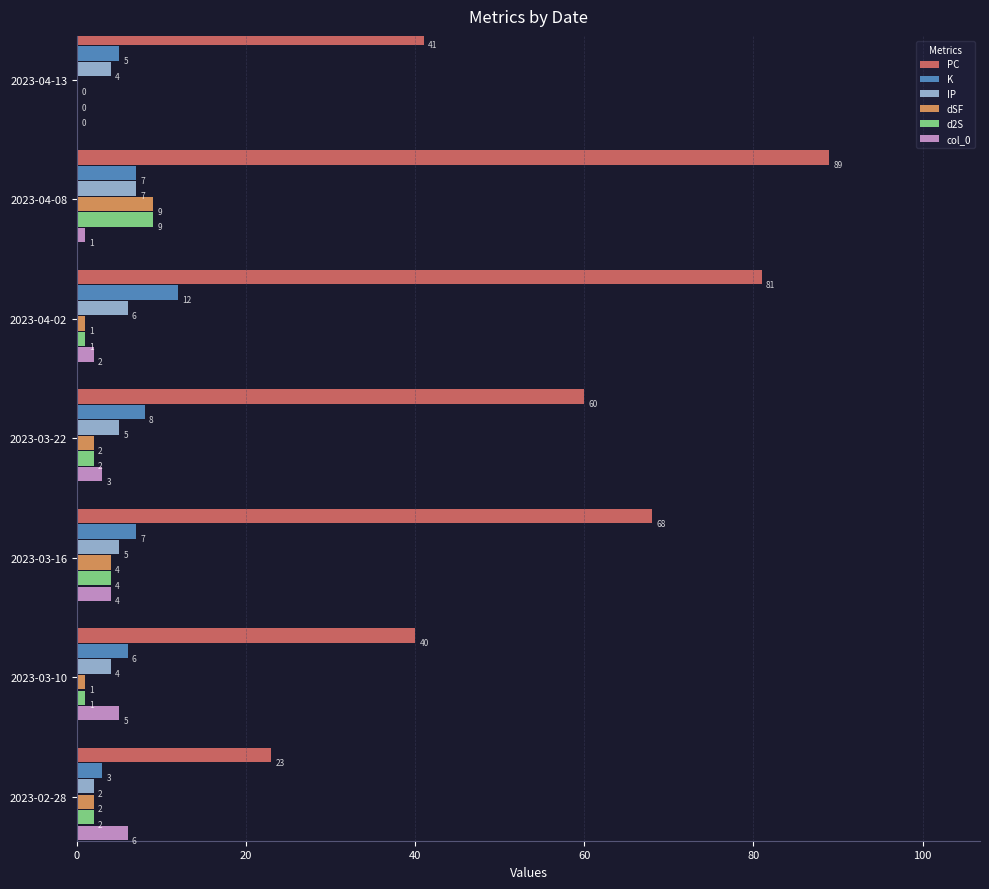

What is the greatest value displayed?

89